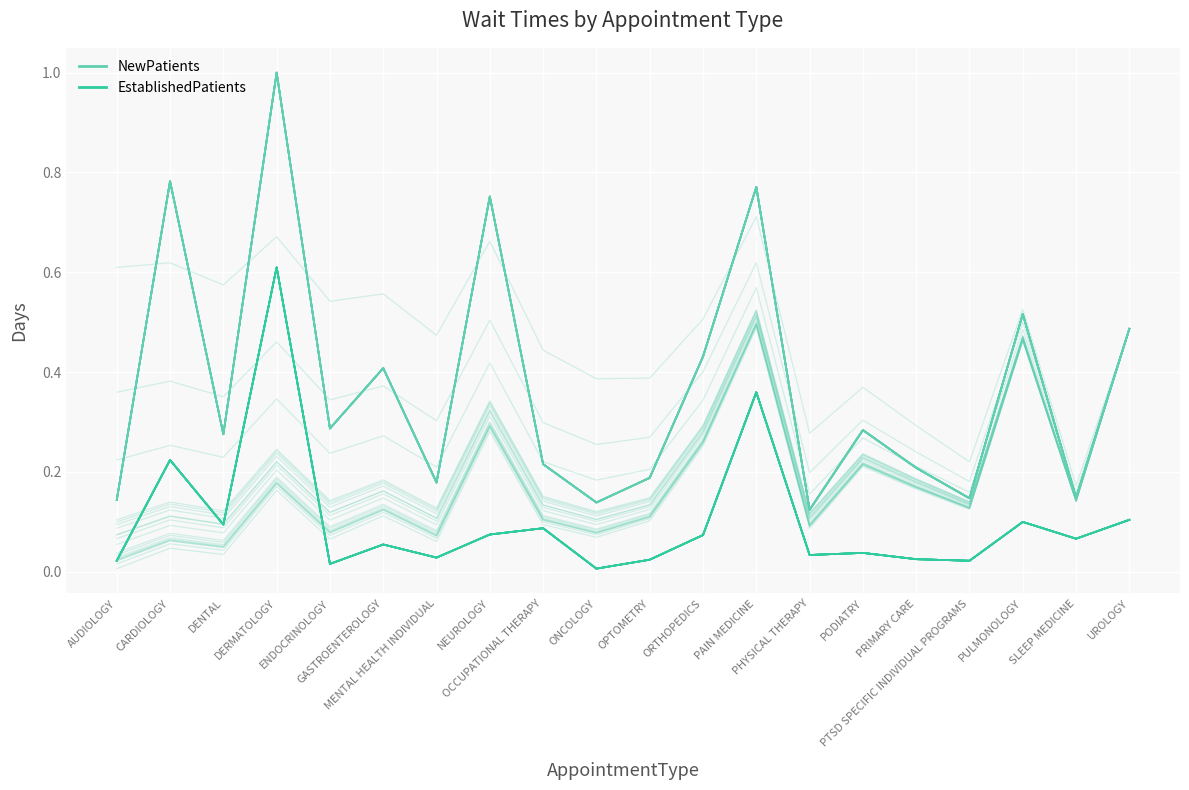

What is the average value of the EstablishedPatients series?

0.1